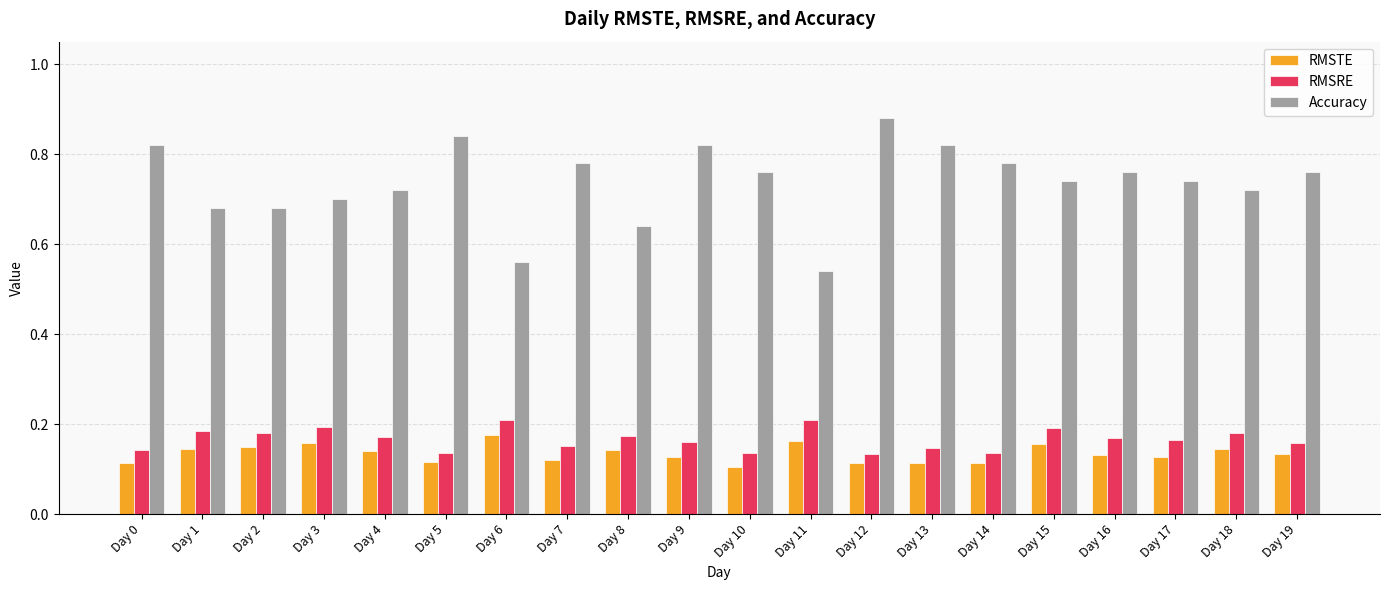

Does the chart contain any negative values?

No